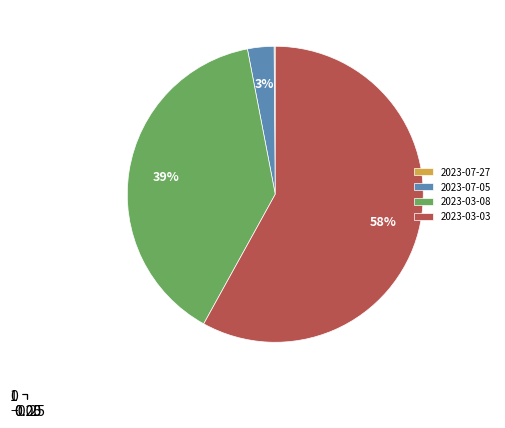

To the nearest percent, what is the combined percentage of 2023-03-03 and 2023-07-27?

58%